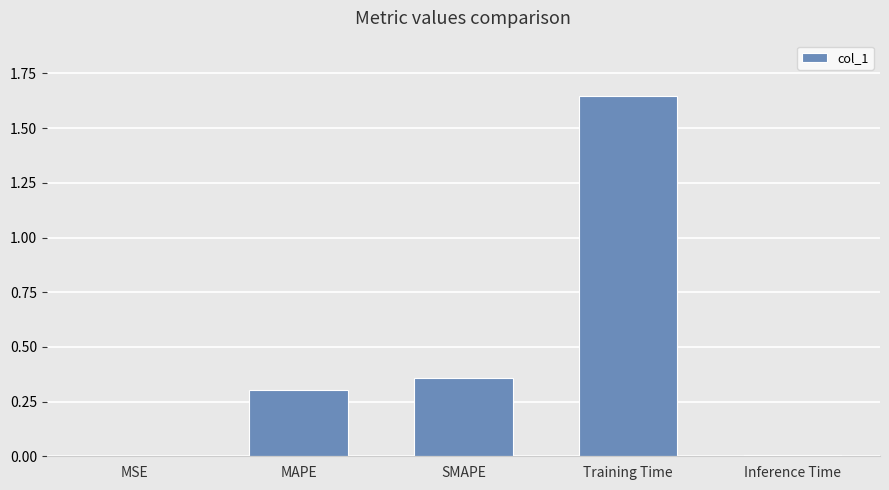

The value at MSE is 0.0. True or false?

True